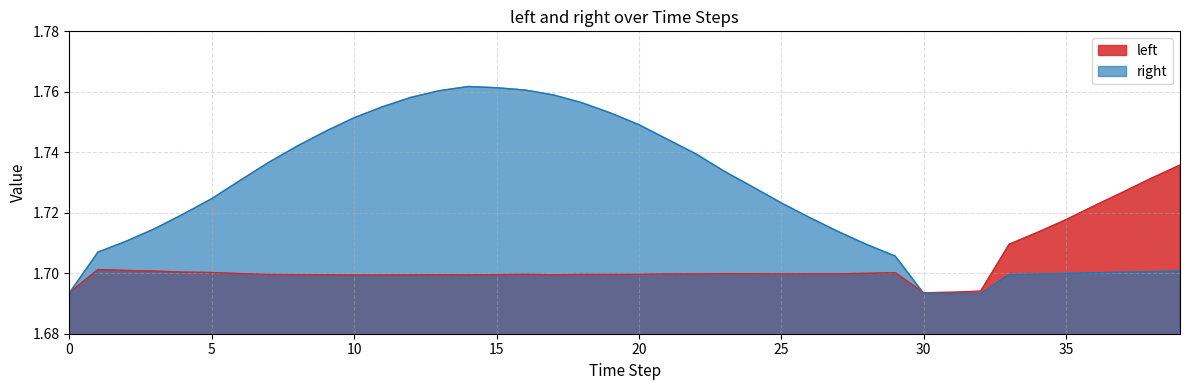

The right series shows 0.5 at 24. True or false?

False